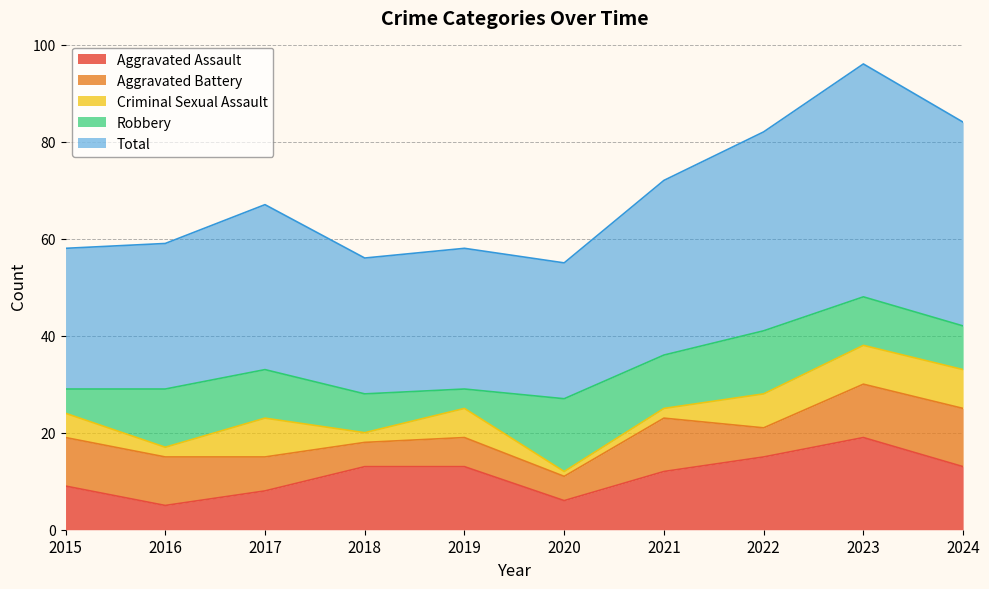

True or false: Aggravated Battery has a value of 5 at 2020.

True